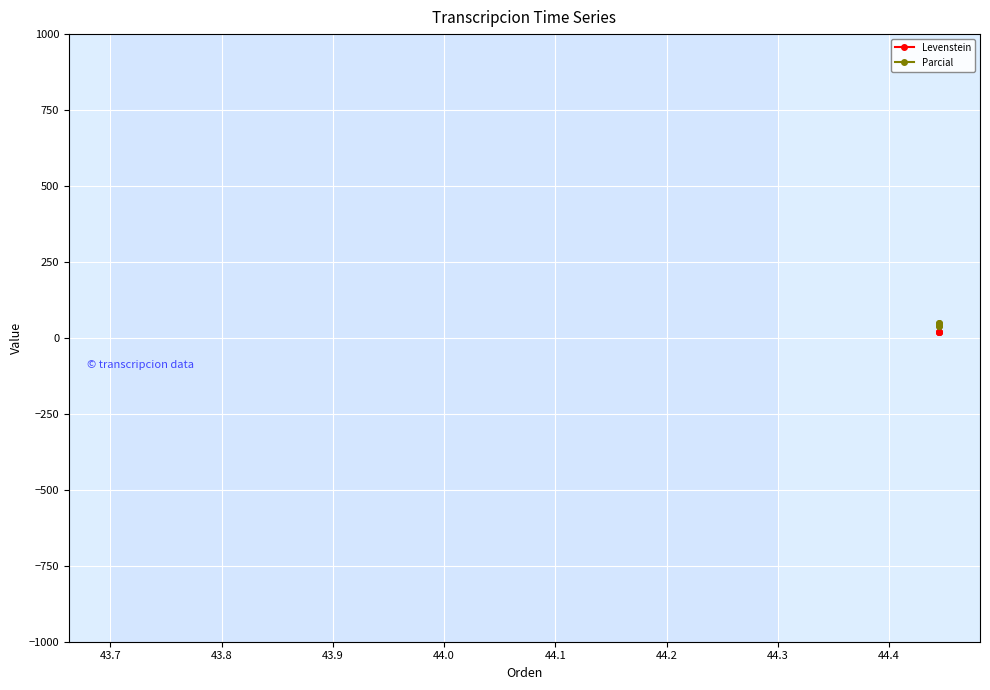

Reading left to right, extract all data points from this chart.

Levenstein: 18.8	18.2	18.8	18.2
Parcial: 40.0	50.0	40.0	50.0